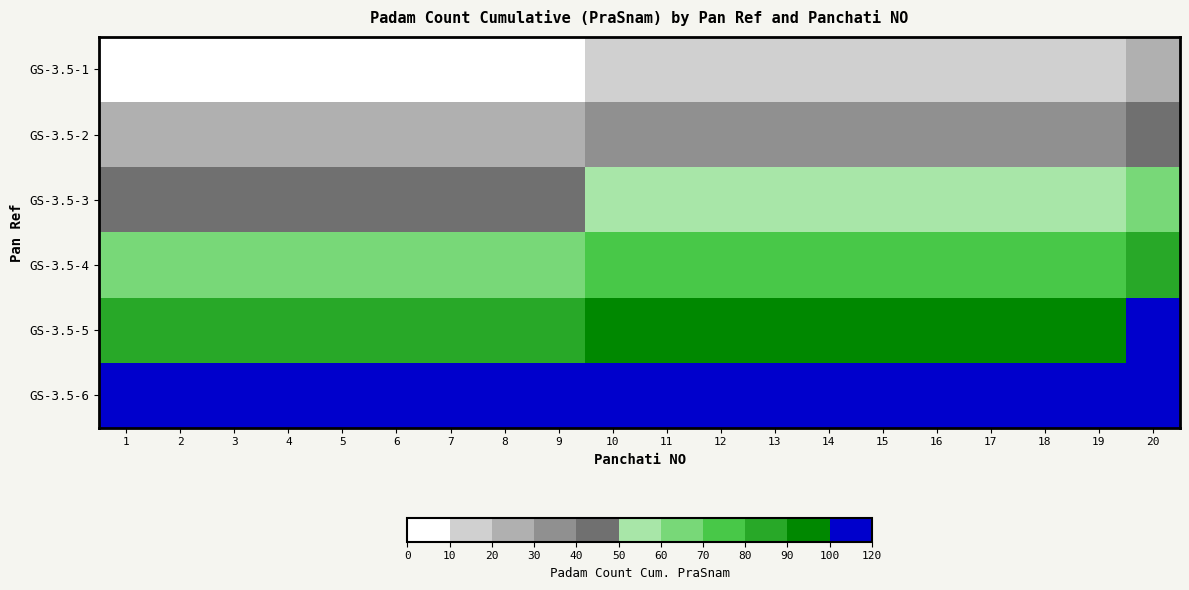

Reading left to right, transcribe all the data shown in this chart.

GS-3.5-1: 1=1	2=2	3=3	4=4	5=5	6=6	7=7	8=8	9=9	10=10	11=11	12=12	13=13	14=14	15=15	16=16	17=17	18=18	19=19	20=20
GS-3.5-2: 1=21	2=22	3=23	4=24	5=25	6=26	7=27	8=28	9=29	10=30	11=31	12=32	13=33	14=34	15=35	16=36	17=37	18=38	19=39	20=40
GS-3.5-3: 1=41	2=42	3=43	4=44	5=45	6=46	7=47	8=48	9=49	10=50	11=51	12=52	13=53	14=54	15=55	16=56	17=57	18=58	19=59	20=60
GS-3.5-4: 1=61	2=62	3=63	4=64	5=65	6=66	7=67	8=68	9=69	10=70	11=71	12=72	13=73	14=74	15=75	16=76	17=77	18=78	19=79	20=80
GS-3.5-5: 1=81	2=82	3=83	4=84	5=85	6=86	7=87	8=88	9=89	10=90	11=91	12=92	13=93	14=94	15=95	16=96	17=97	18=98	19=99	20=100
GS-3.5-6: 1=101	2=102	3=103	4=104	5=105	6=106	7=107	8=108	9=109	10=110	11=111	12=112	13=113	14=114	15=115	16=116	17=117	18=118	19=119	20=120